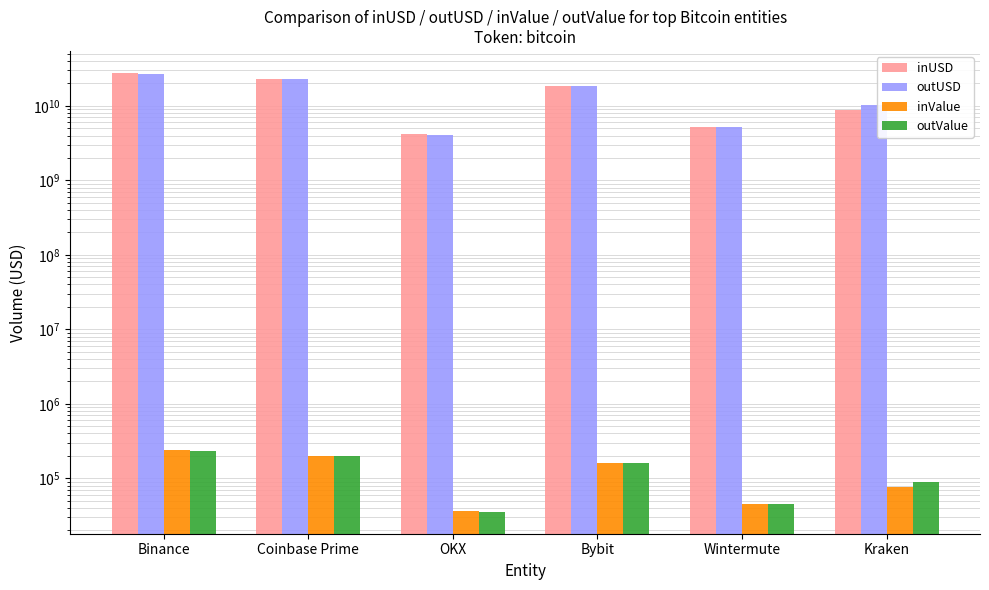

List the series in order of their peak value, lowest first.

outValue, inValue, outUSD, inUSD